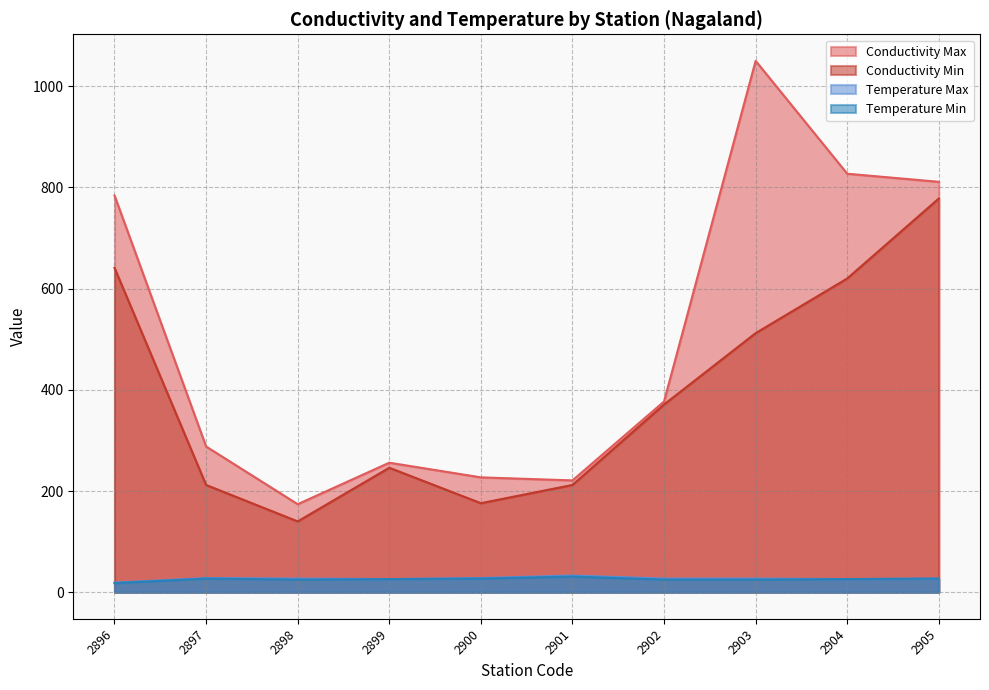

Which series has the widest spread of values?

Conductivity Max